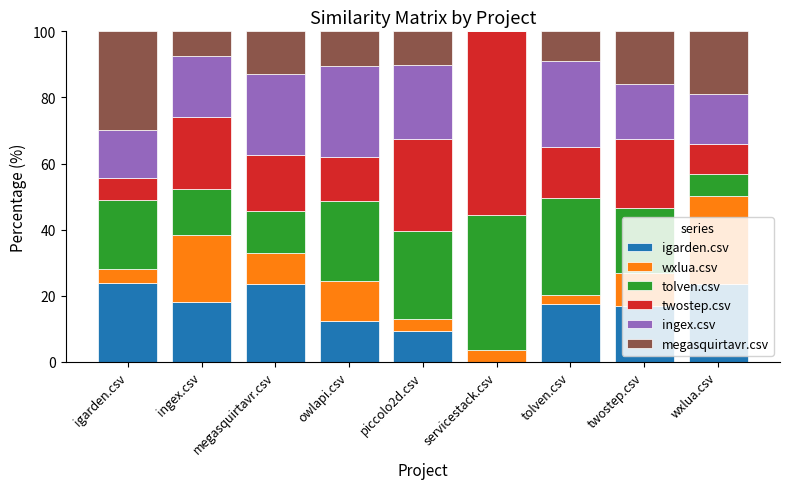

What is the maximum value for igarden.csv?

23.9